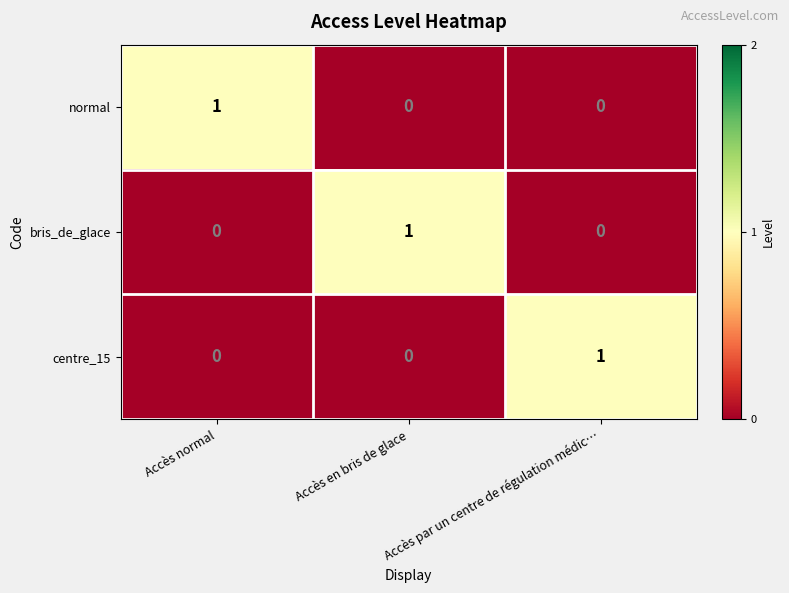

At which label does bris_de_glace reach its peak?

Accès en bris de glace